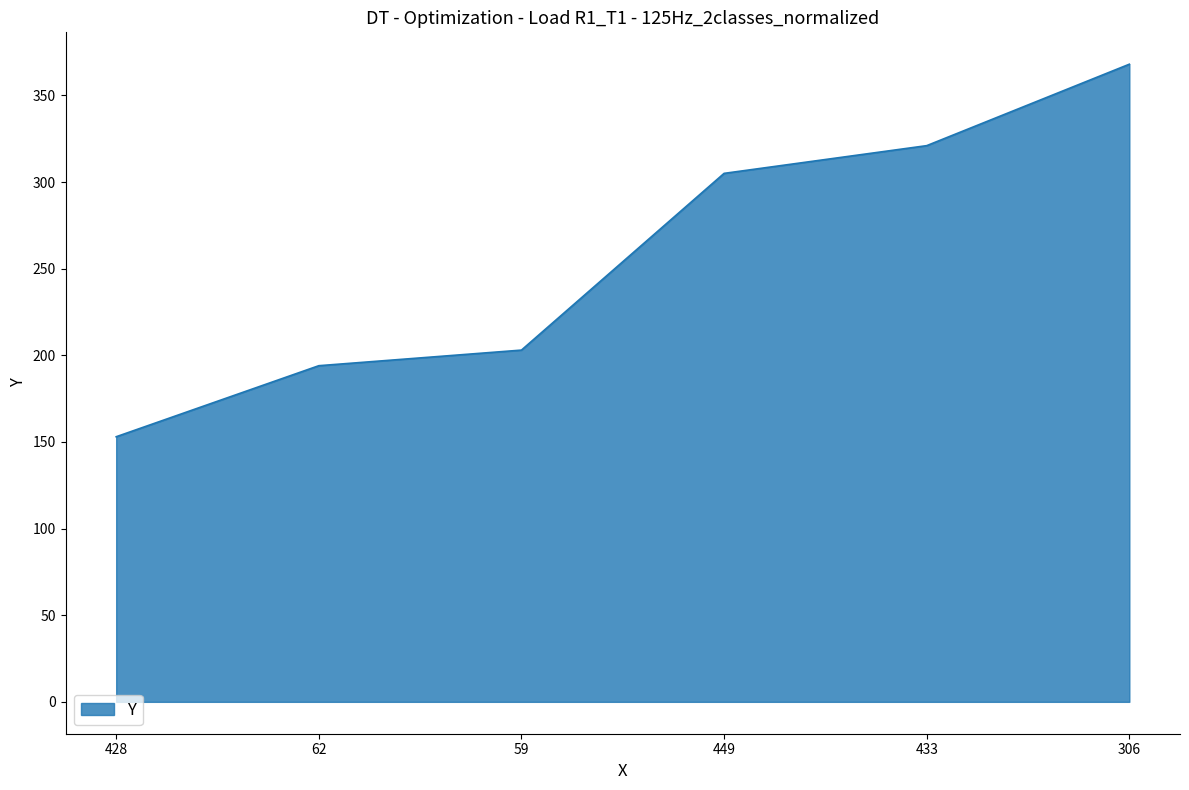

Is it true that the value at 433 is 166?

False